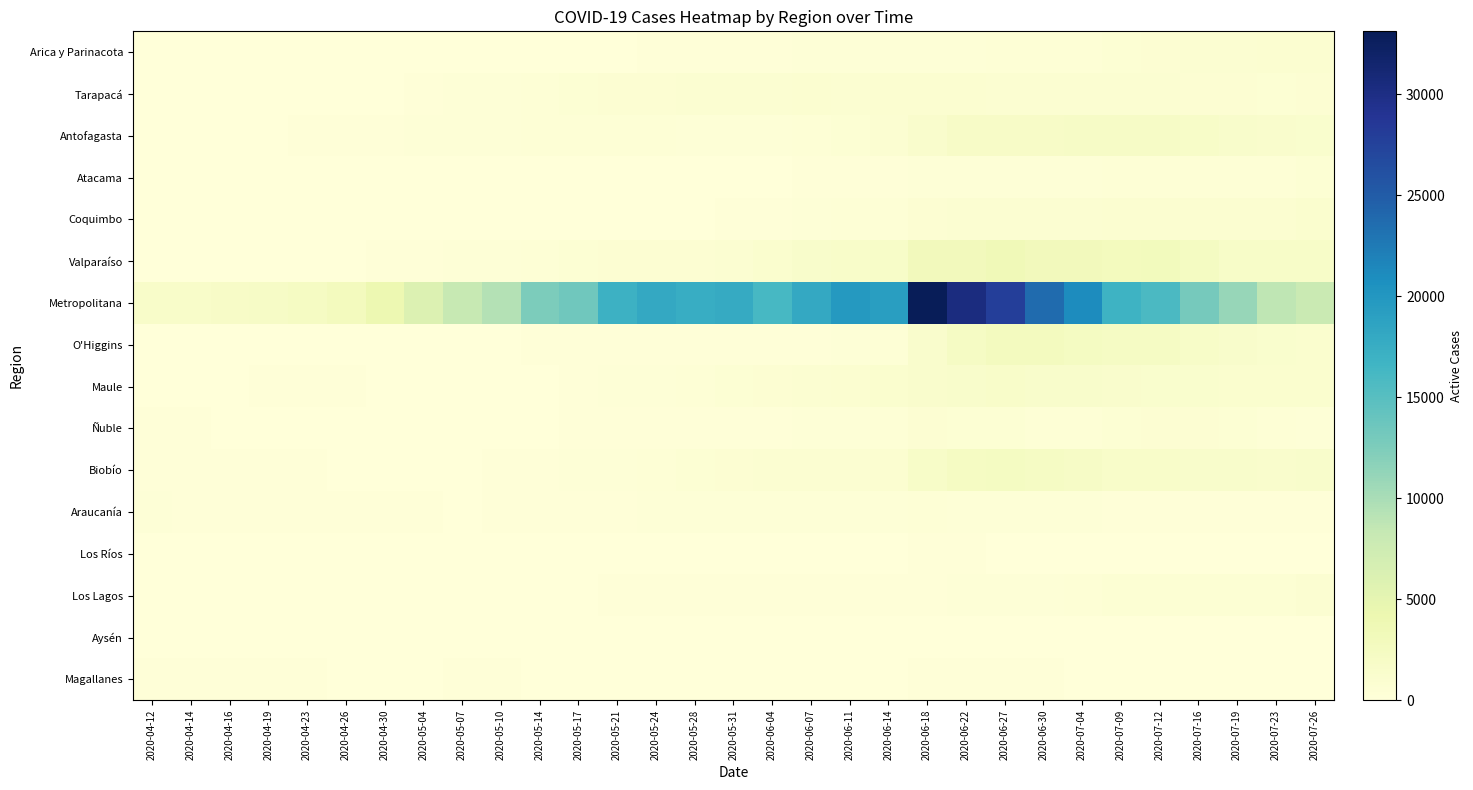

Which series changed the most between 2020-05-10 and 2020-06-11?

Metropolitana